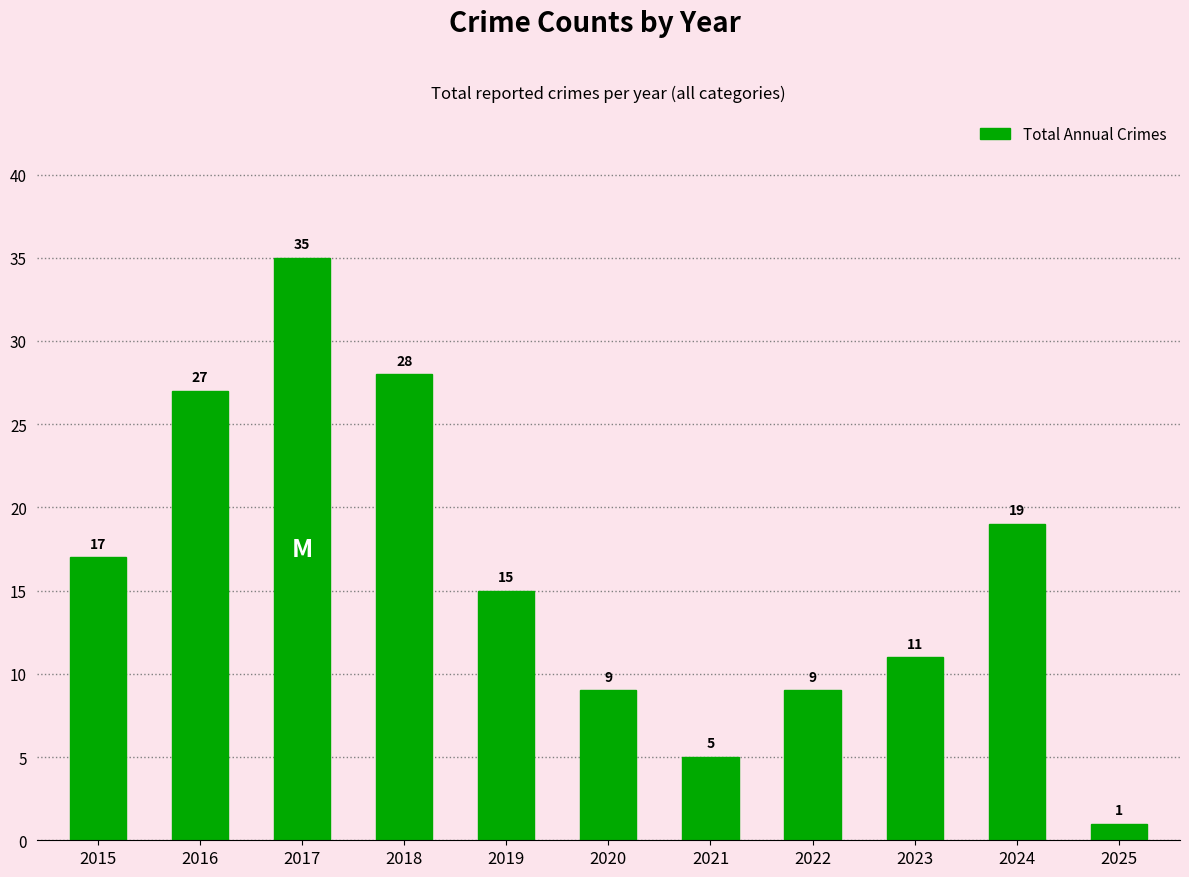

What is the difference between the values at 2017 and 2025?

34